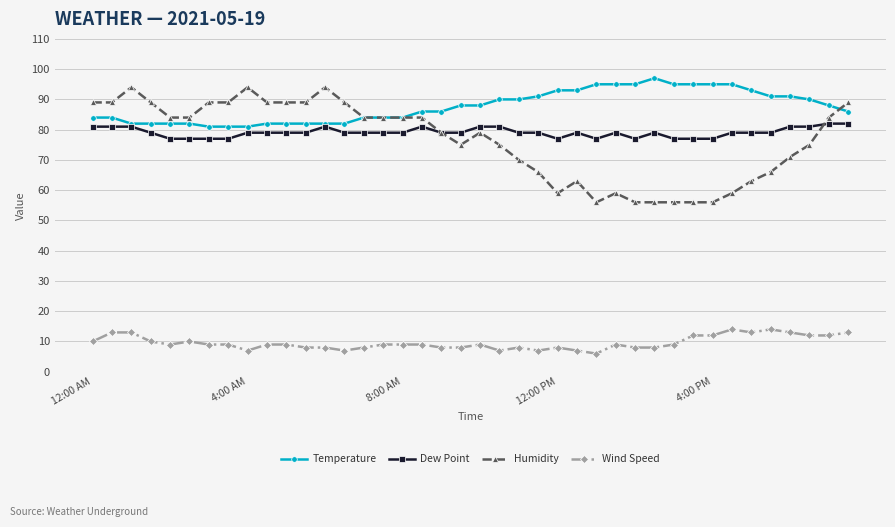

What is the maximum value for Wind Speed?

14